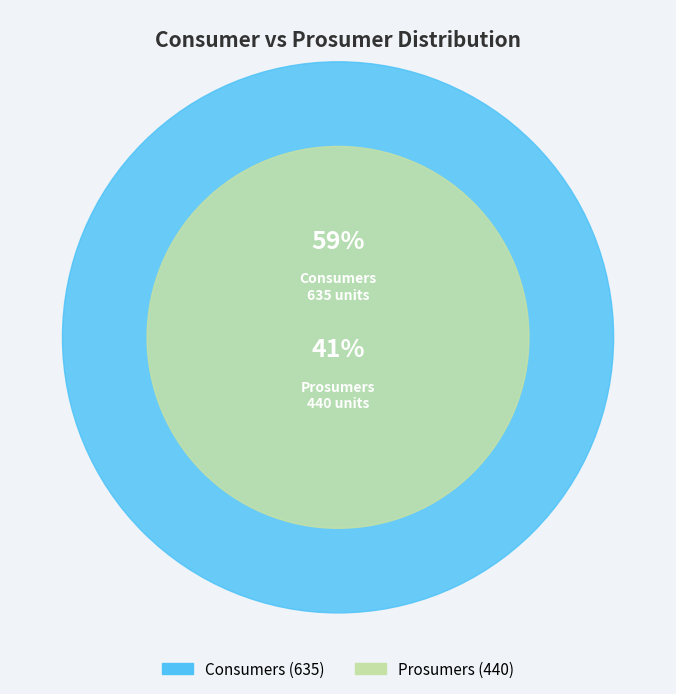

Which has a higher value, Consumers or Prosumers?

Consumers